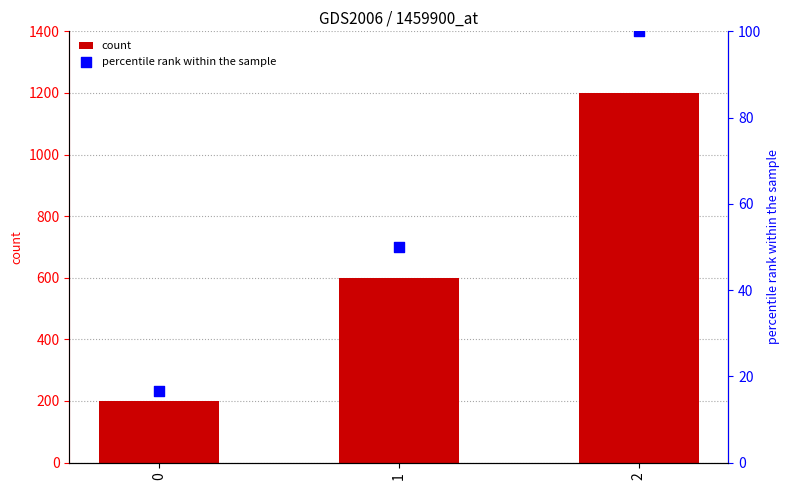

Which series contains the highest Y value?

count